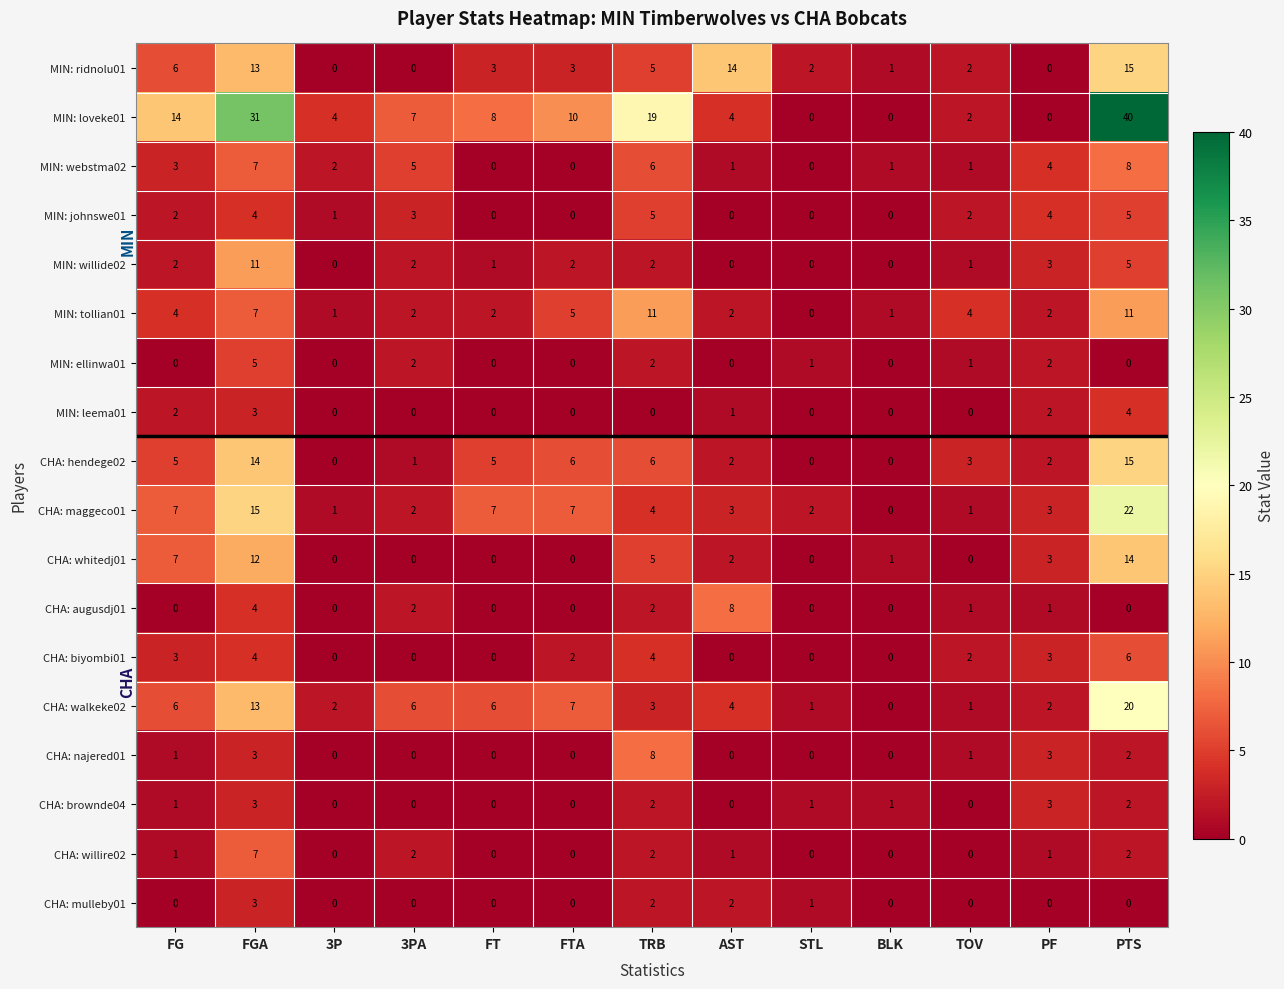

At which category is the sum across all series the highest?

PTS